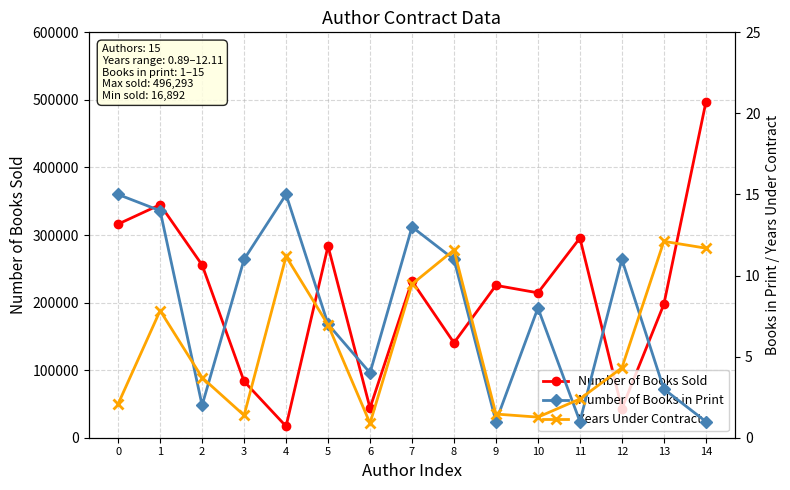

Reading right to left, list all the values displayed in this chart.

Number of Books Sold: 496293.0	197522.0	43062.0	295514.0	214442.0	225503.0	140462.0	231823.0	43921.0	283588.0	16892.0	83399.0	255650.0	344944.0	316237.0
Number of Books in Print: 1.0	3.0	11.0	1.0	8.0	1.0	11.0	13.0	4.0	7.0	15.0	11.0	2.0	14.0	15.0
Years Under Contract: 11.7	12.1	4.3	2.4	1.3	1.5	11.6	9.5	0.9	7.0	11.2	1.4	3.7	7.8	2.1